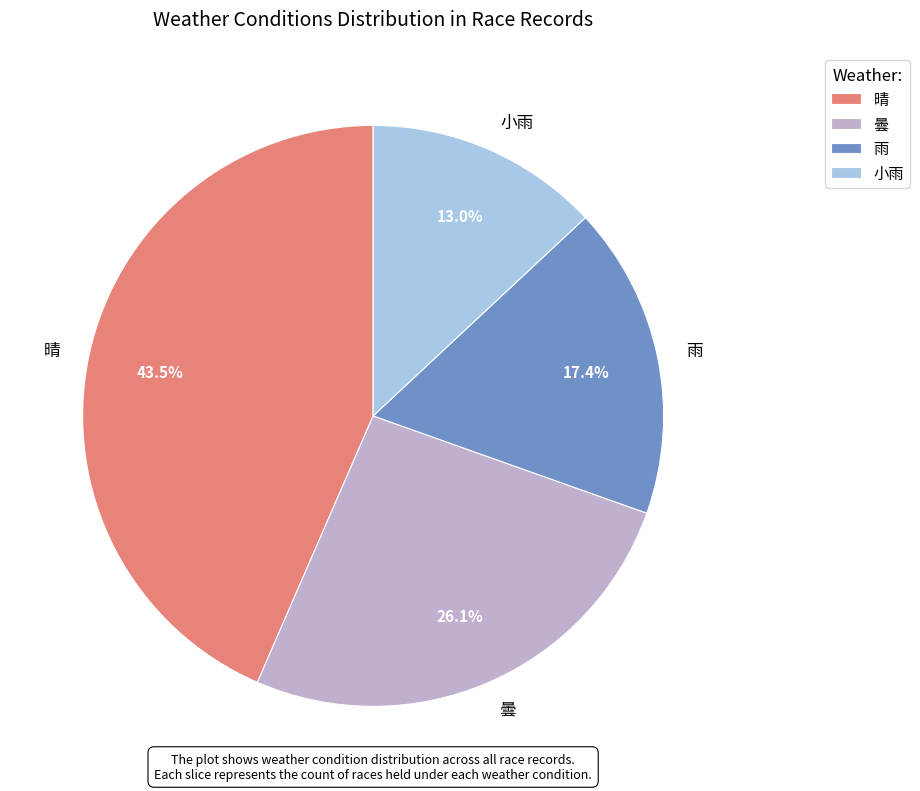

Which category has the smallest portion of the pie?

小雨